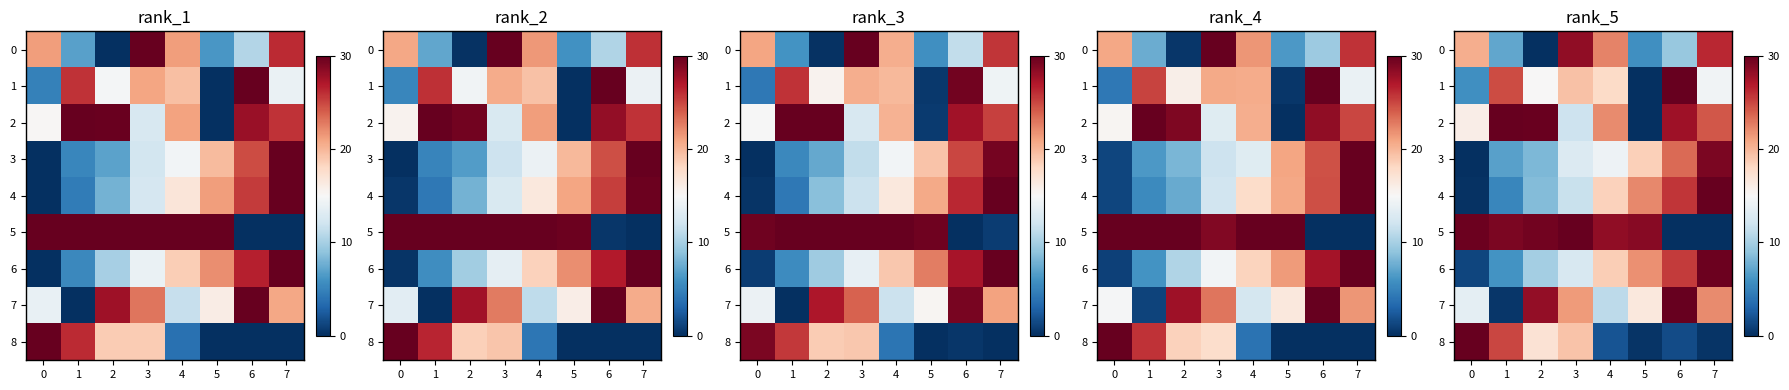

At how many categories does at least one series exceed 28?

8